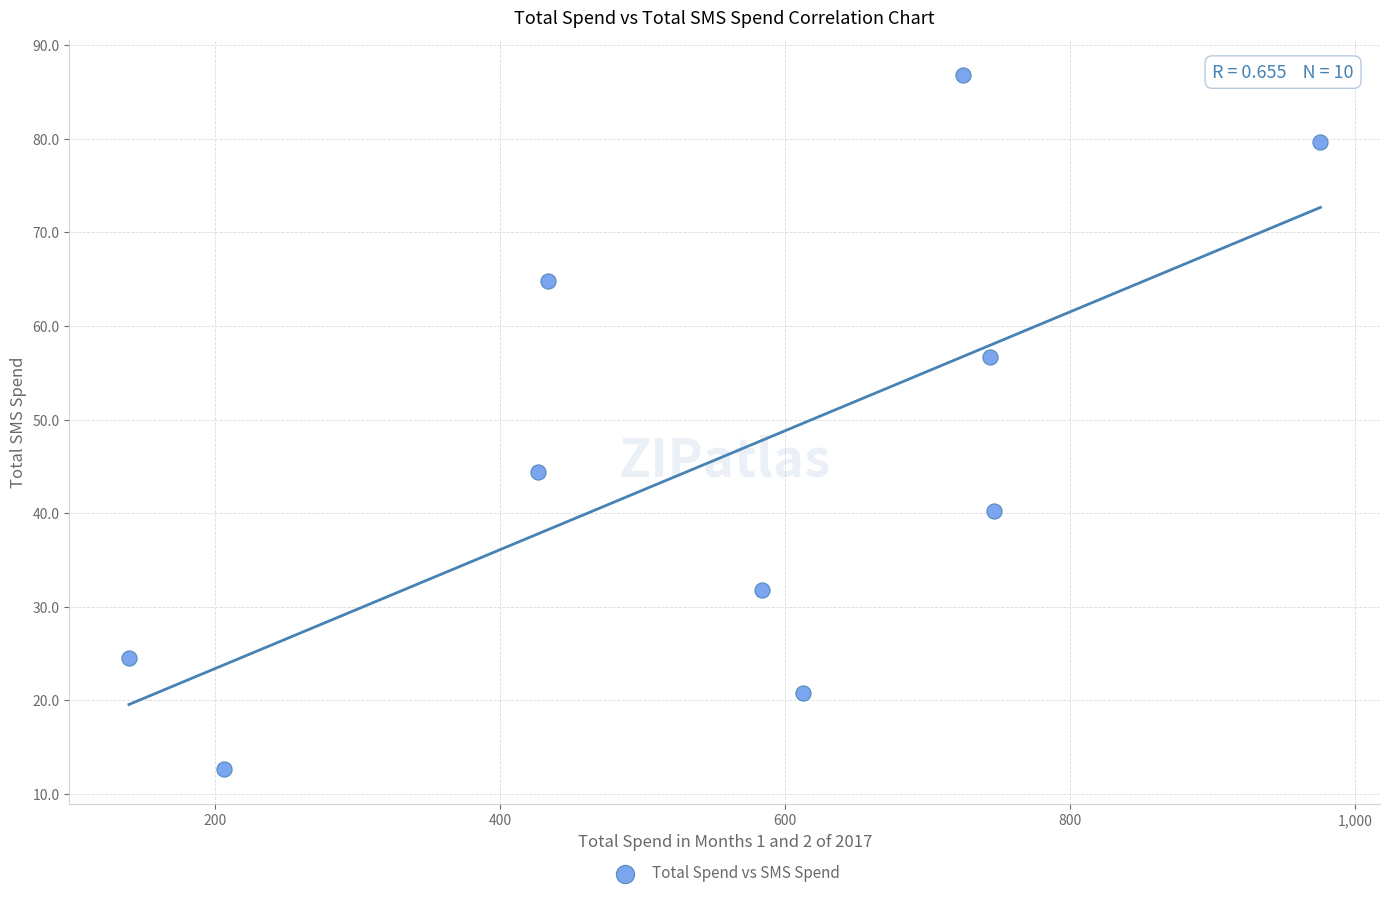

What is the range of Y values (max minus min)?

74.2